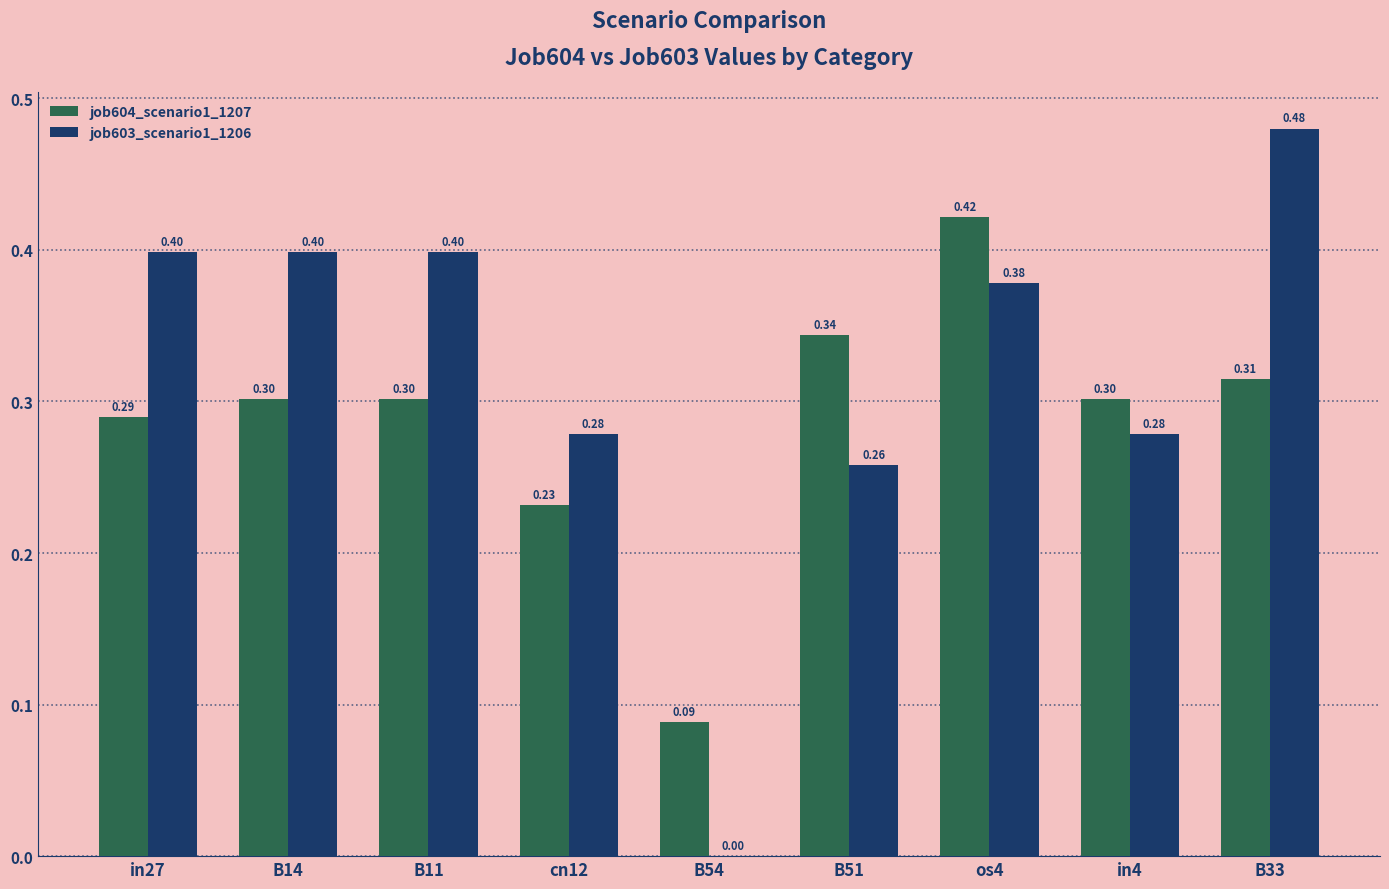

What is the sum of all job604_scenario1_1207 values?

2.6